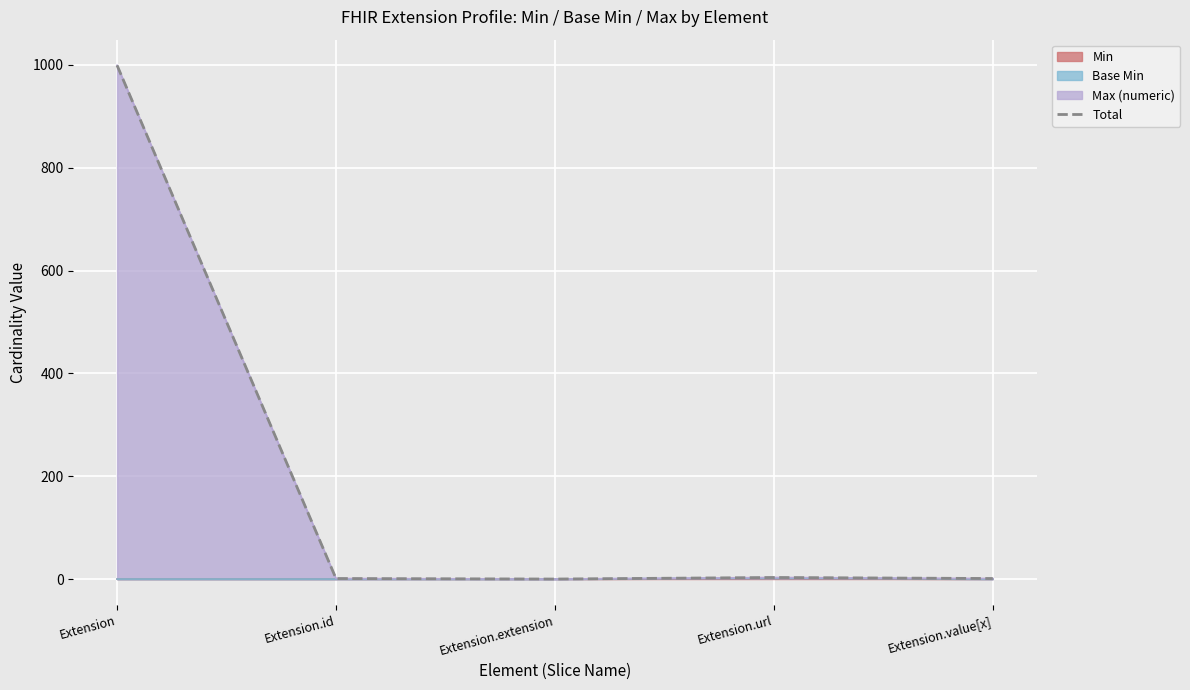

The value of Min at Extension.value[x] is 0. True or false?

True